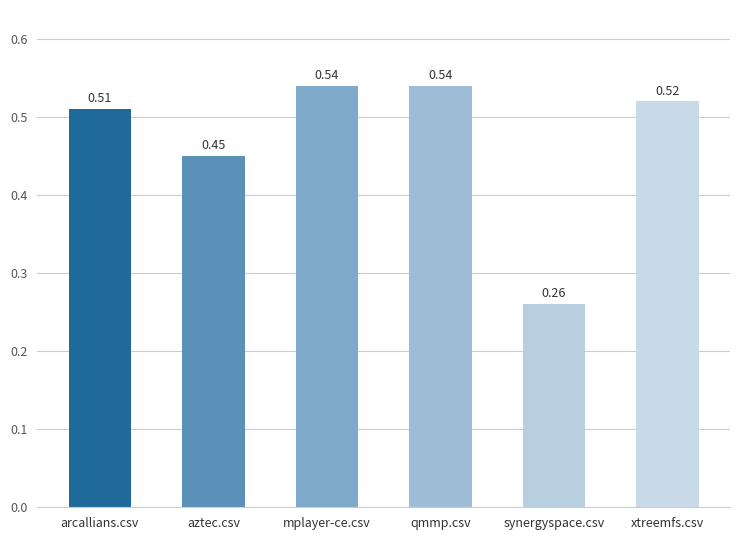

What is the label of the 4th bar from the left?

qmmp.csv